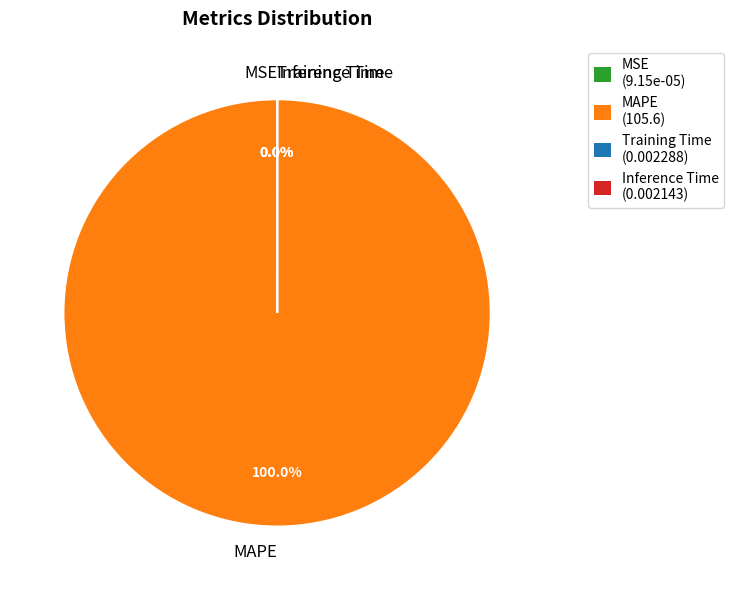

To the nearest percent, what is the combined percentage of MAPE and Inference Time?

100%